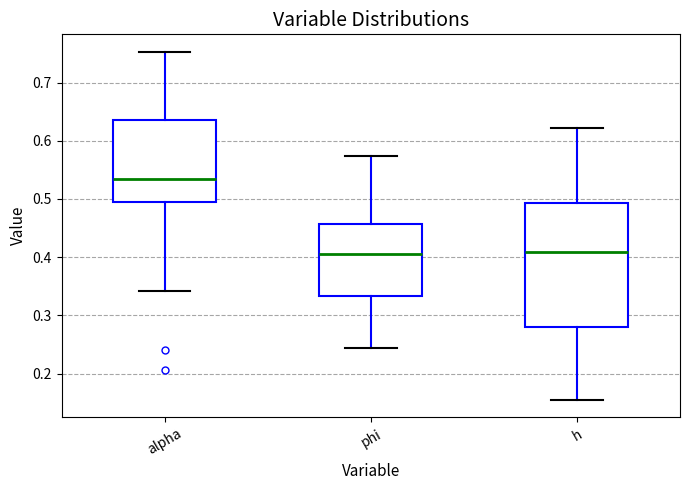

Where does the median line of the box for phi sit on the y-axis? The values are not printed on the chart, so give them approximately, as read against the axis.

0.40